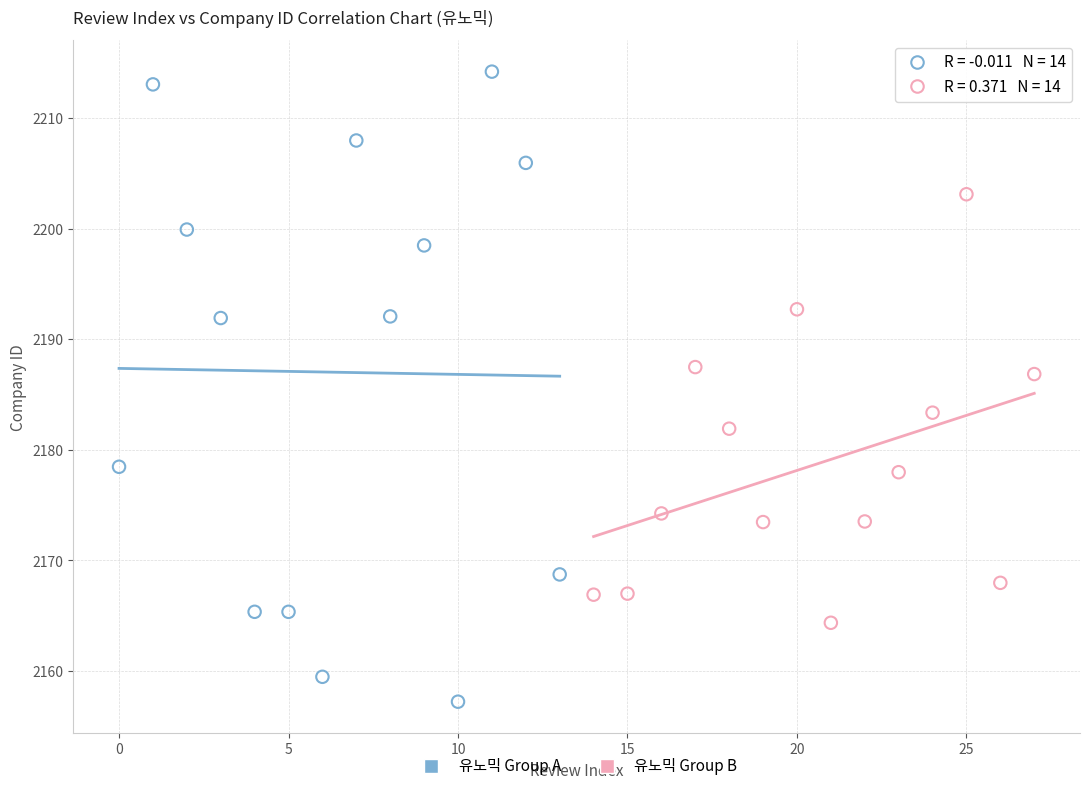

Which series has the widest spread of Y values?

유노믹 Group A